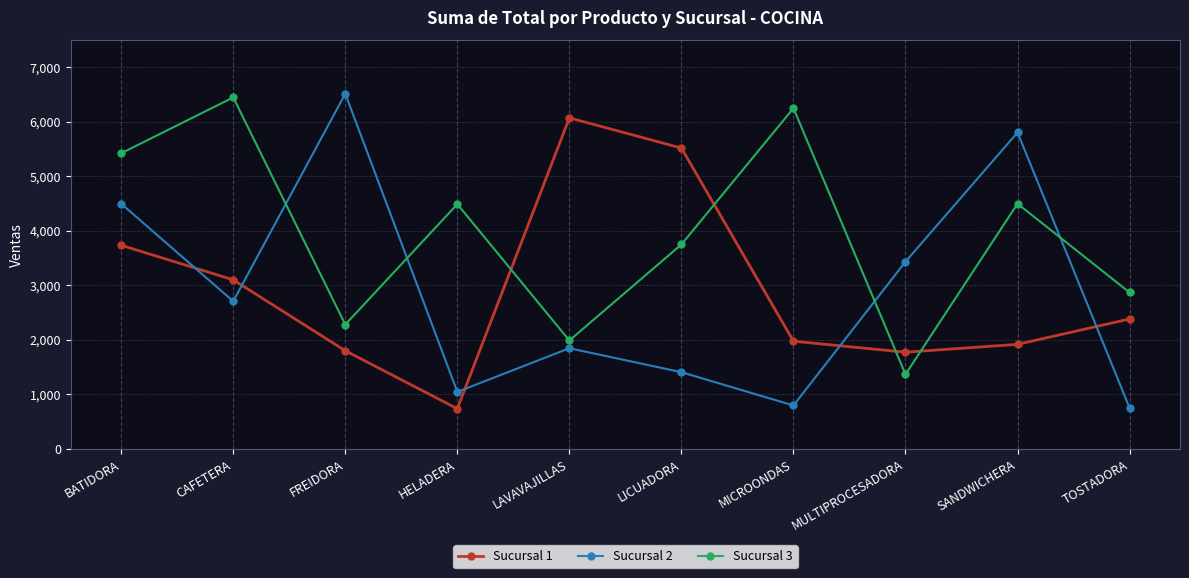

Read the Sucursal 2 value at CAFETERA, to the nearest 100.

2700